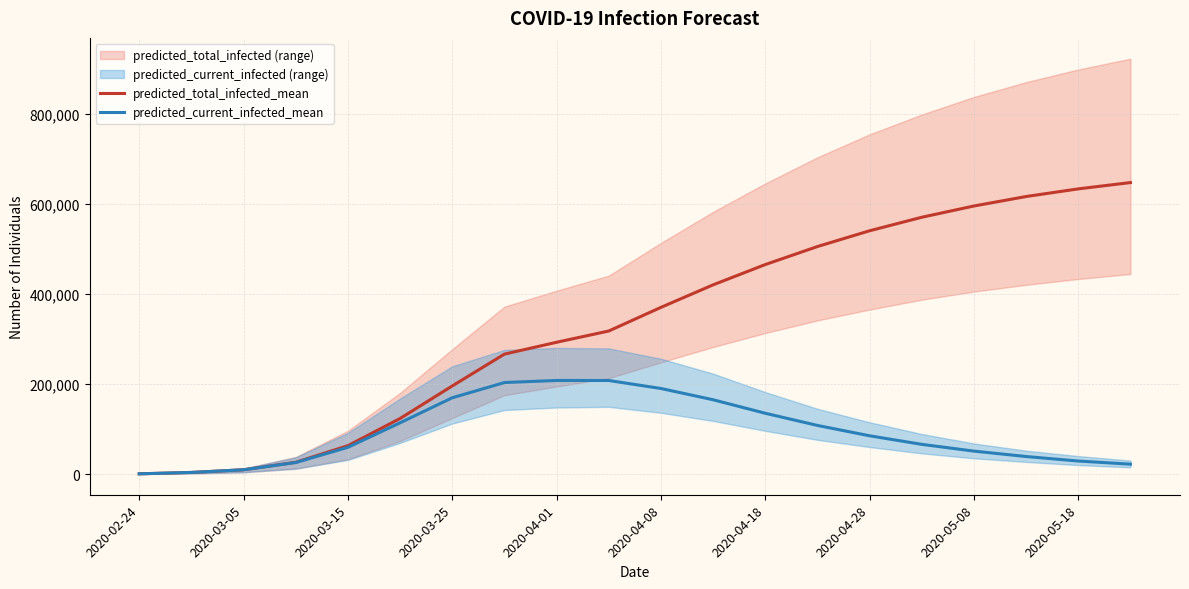

What is the minimum value shown in the chart?

614